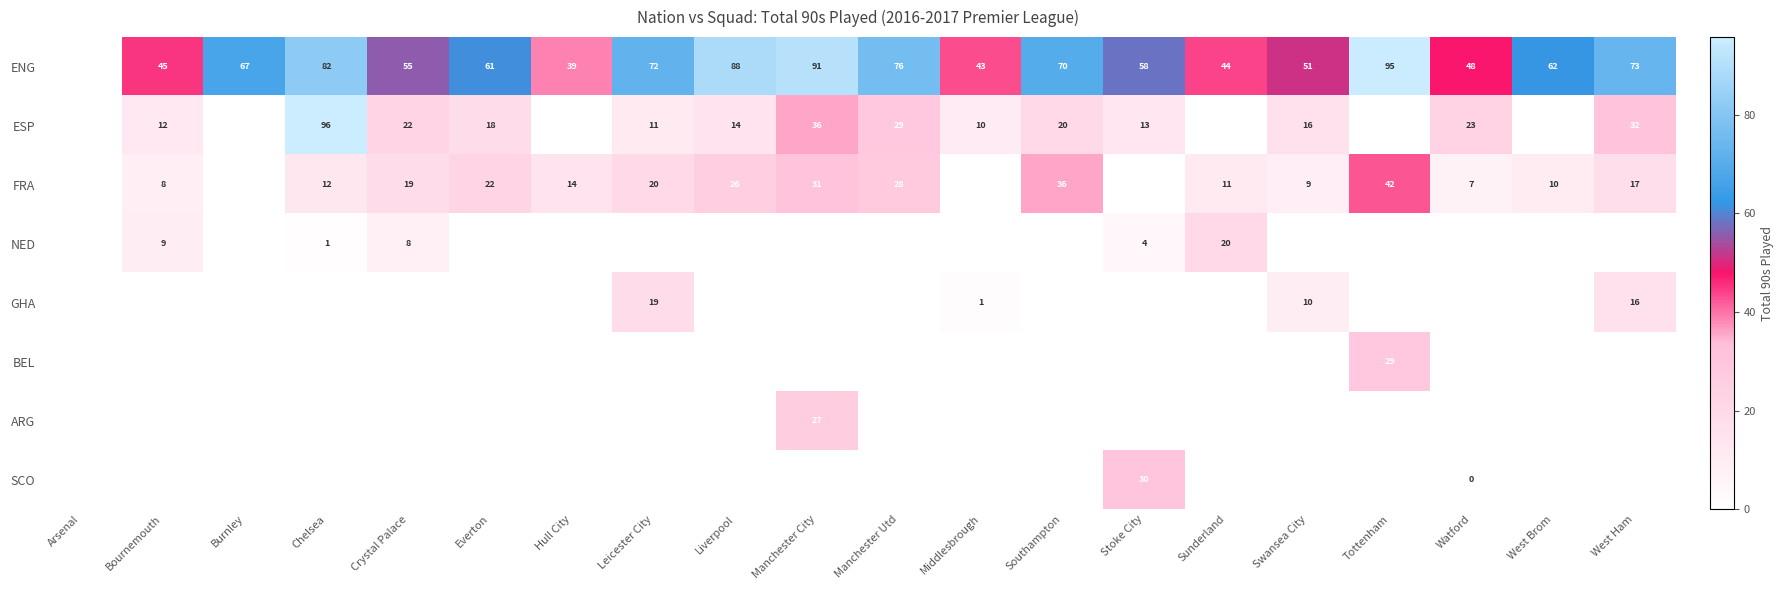

Between Bournemouth and Chelsea, which is larger?

Chelsea